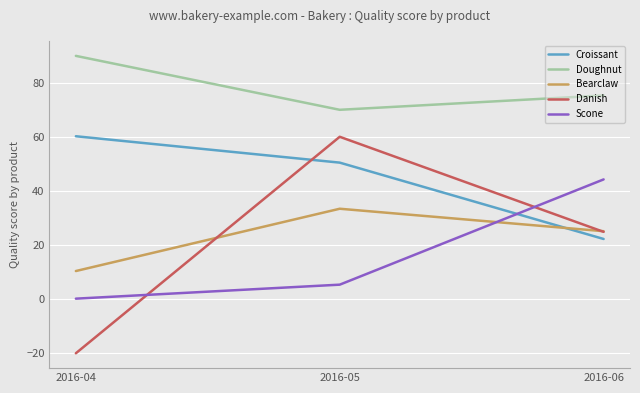

The value of Scone at 2016-05 is 5.2. True or false?

True